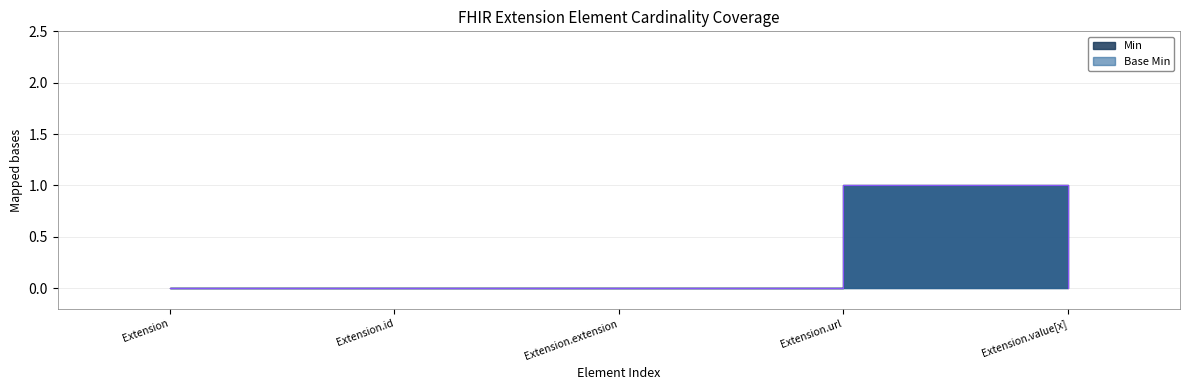

Is it true that Base Min equals 0 at Extension.value[x]?

True